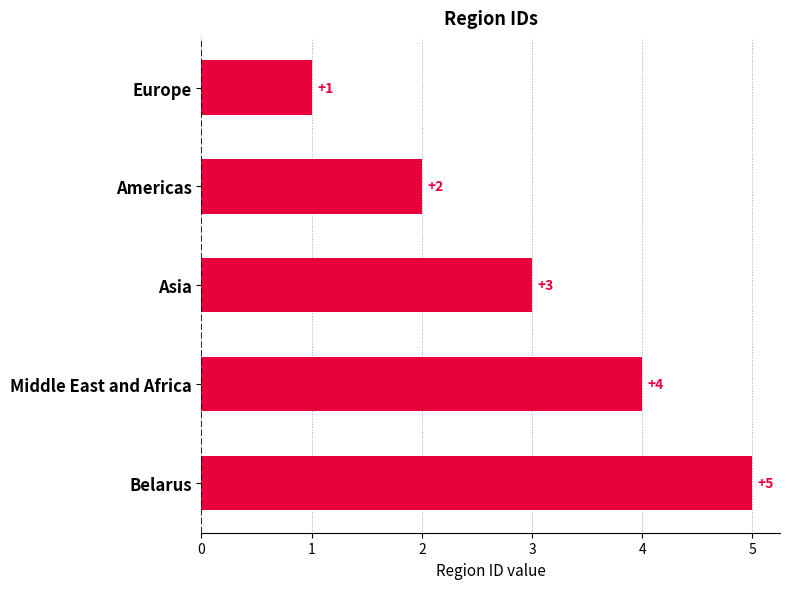

How many values are below 3?

2